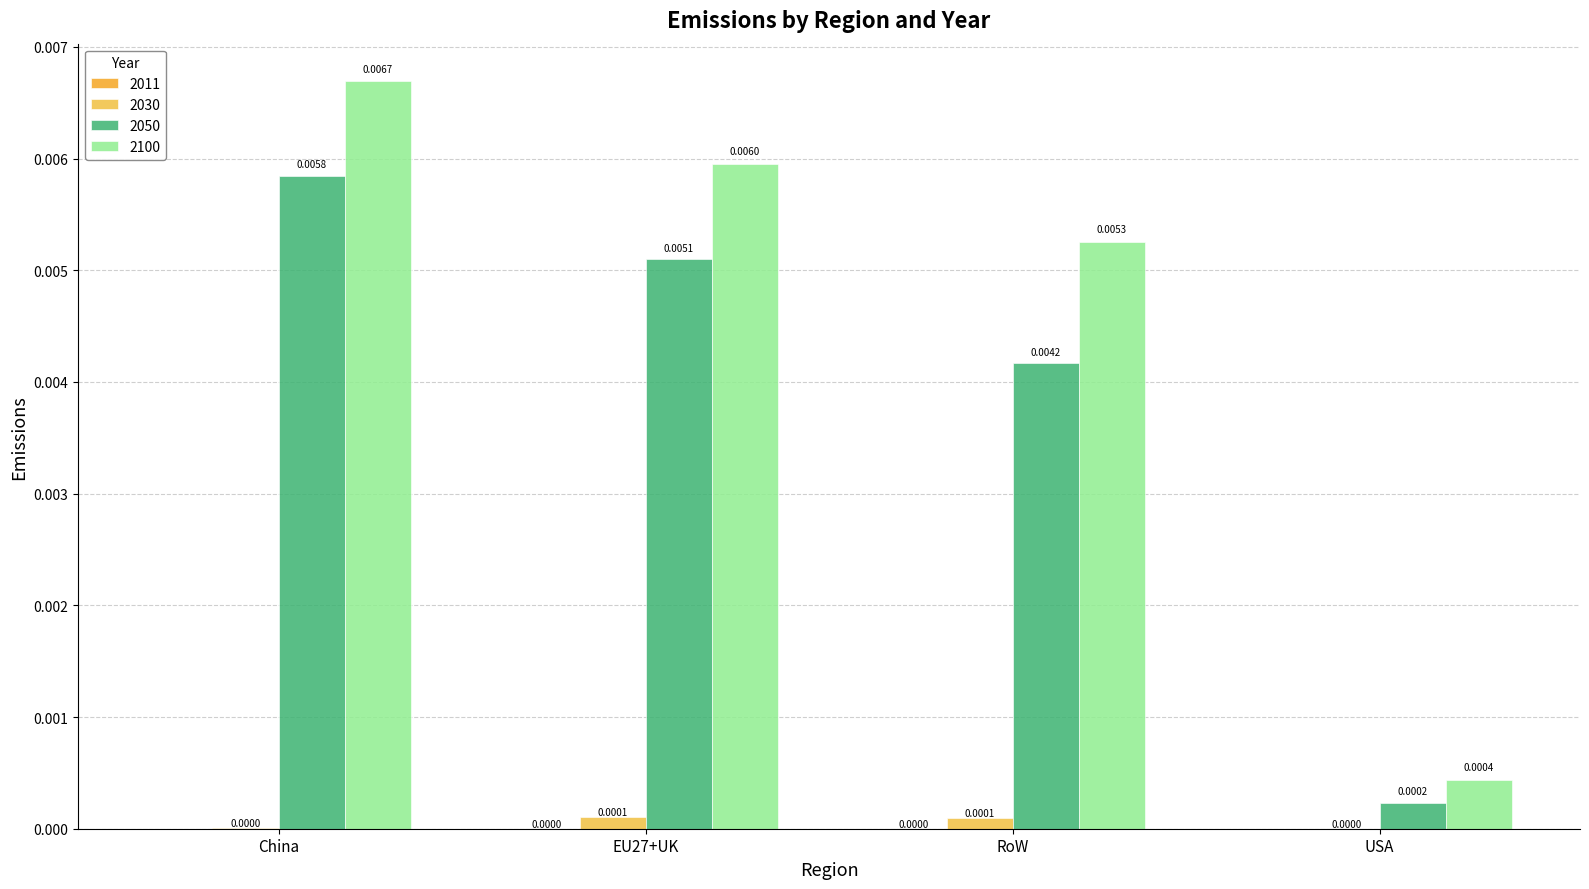

Is it true that 2100 equals 0.0 at USA?

False